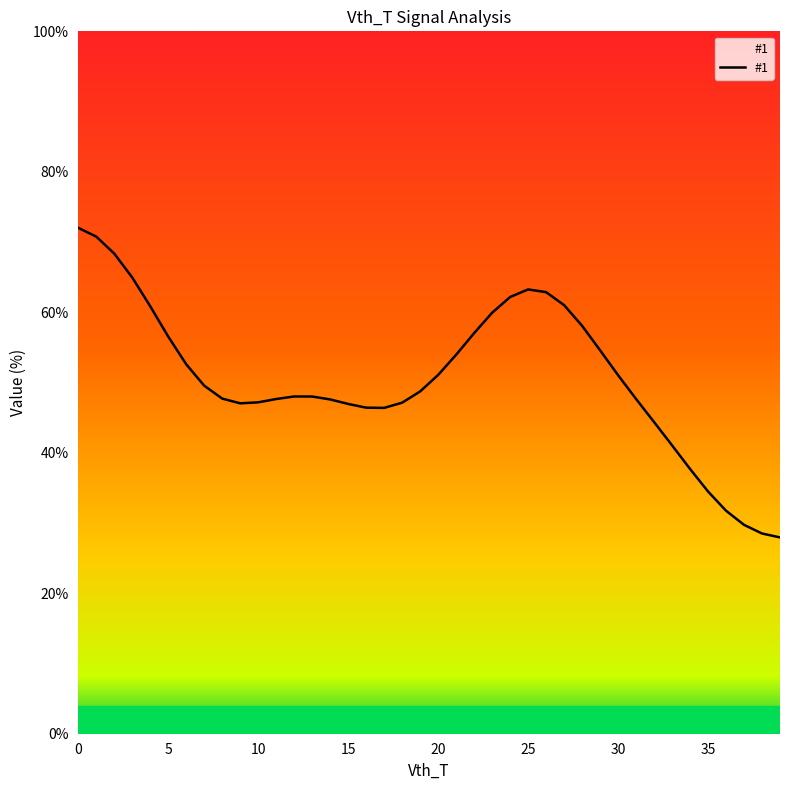

What is the average value?

50.6